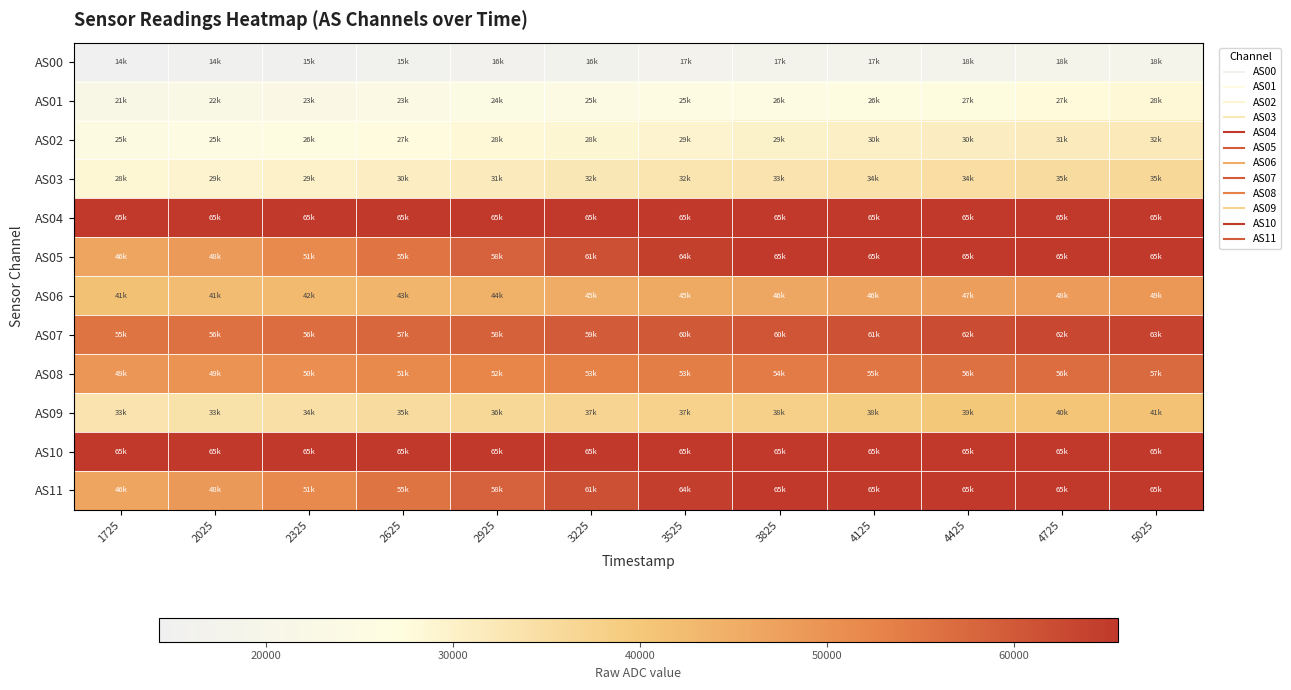

What is the total value across all series at 5025?

588289